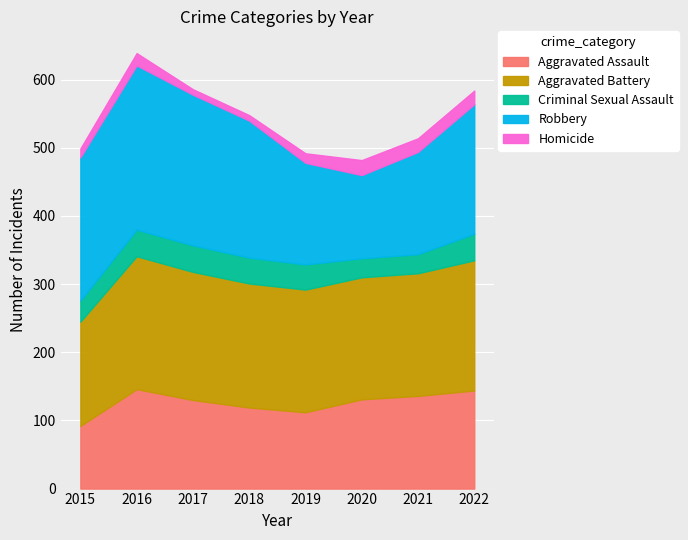

At which category does the chart reach its minimum across all series?

2017